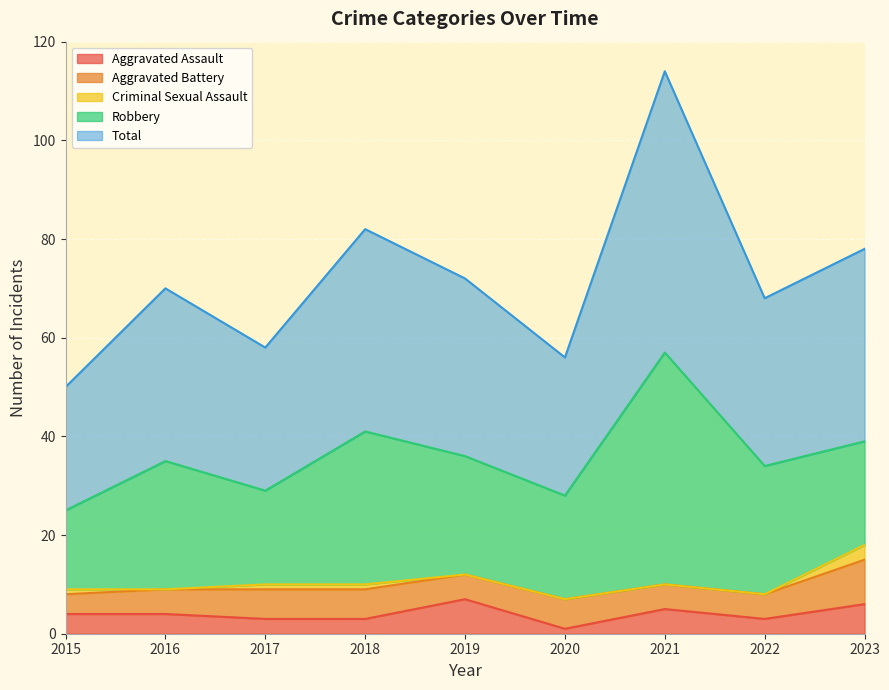

Which series changed the most between 2017 and 2019?

Total